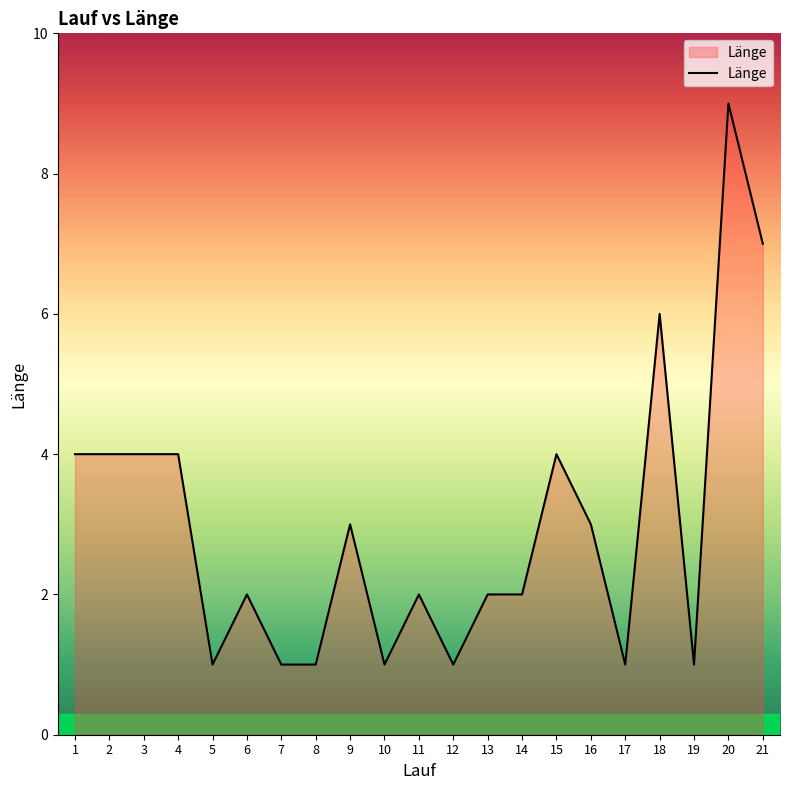

What is the ratio of the value at 6 to the value at 7?

2.0